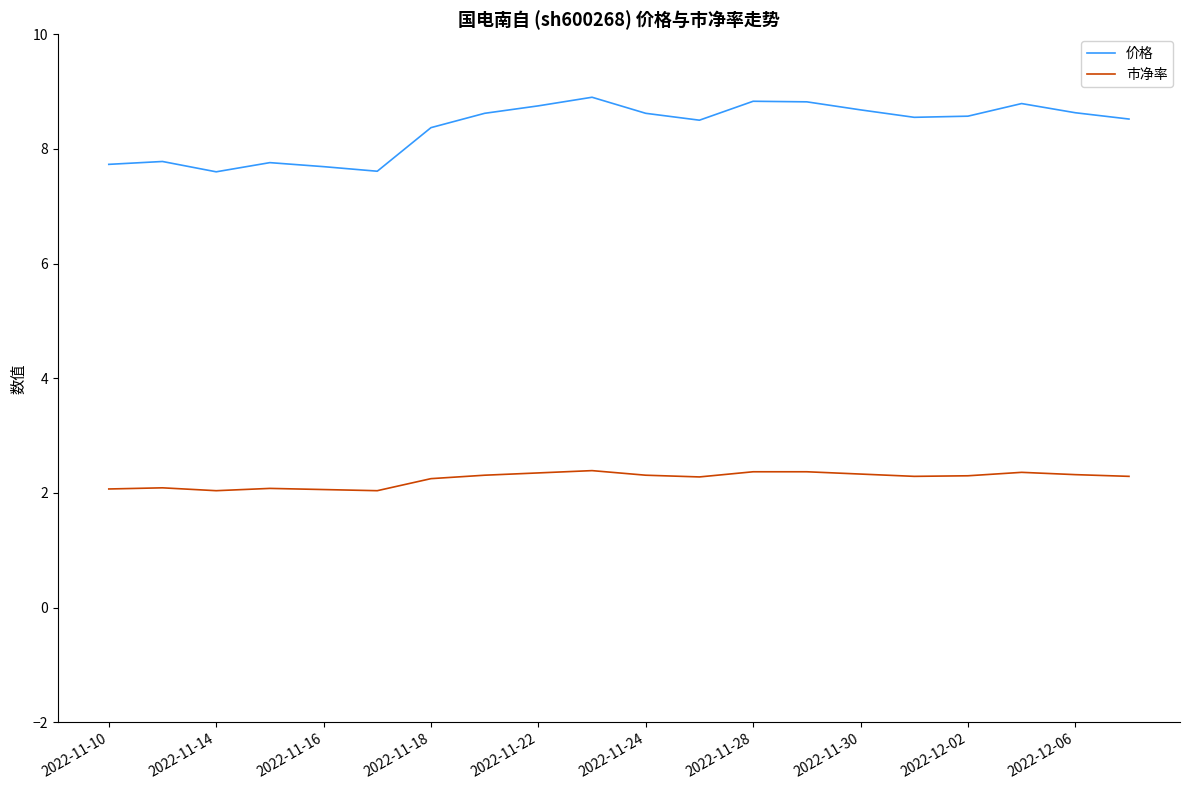

List the series in order of their overall mean, lowest first.

市净率, 价格